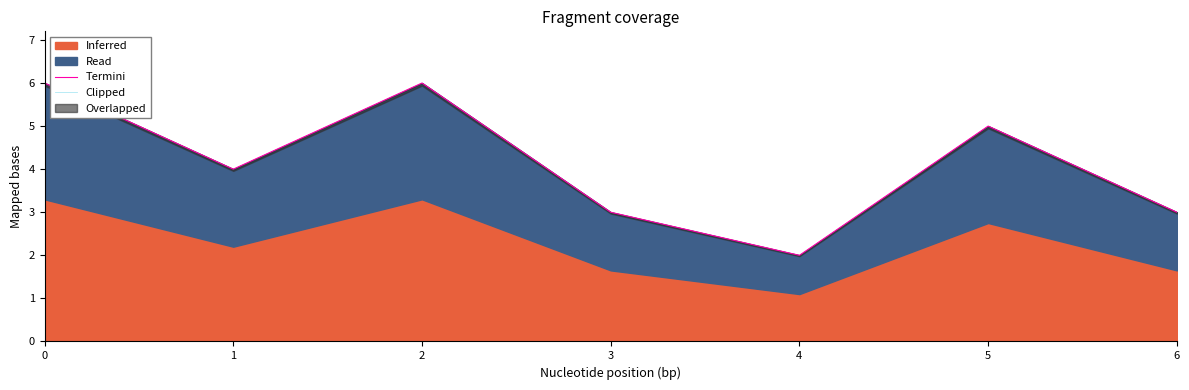

True or false: Termini has a value of 3.0 at 3.

True